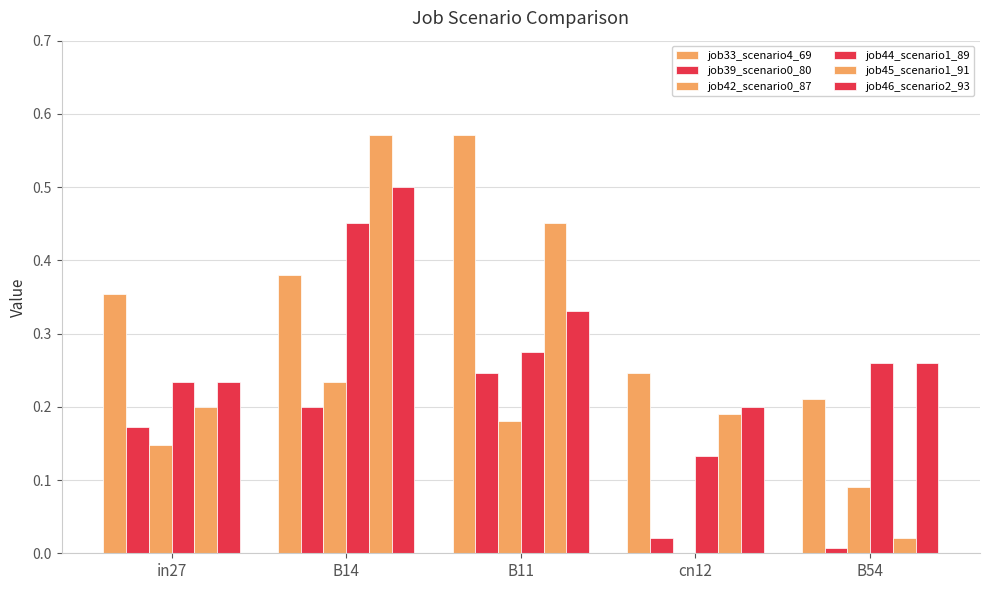

Count the job42_scenario0_87 values in the range 0 to 1.

5